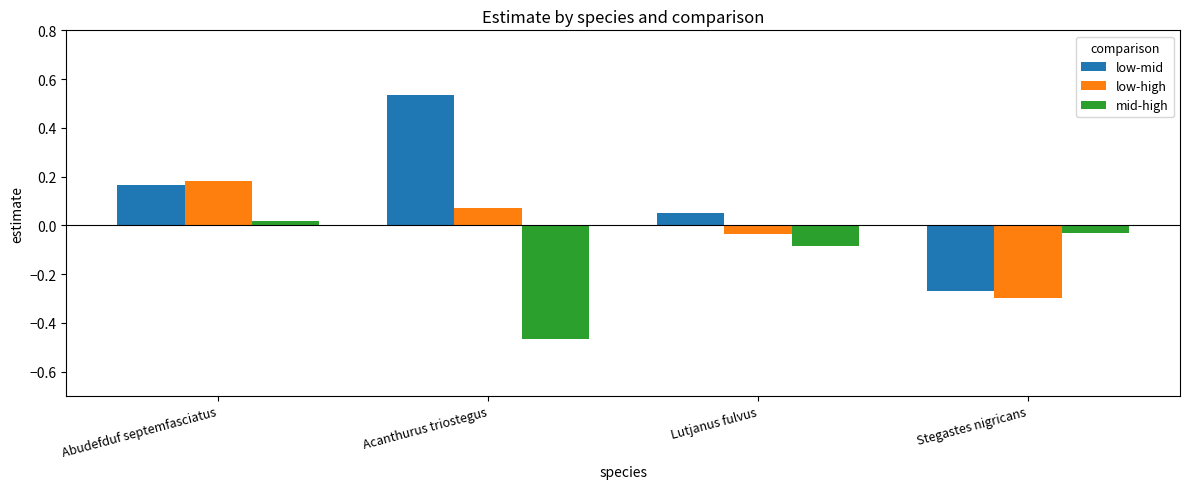

True or false: low-high has a value of 0.0 at Acanthurus triostegus.

False